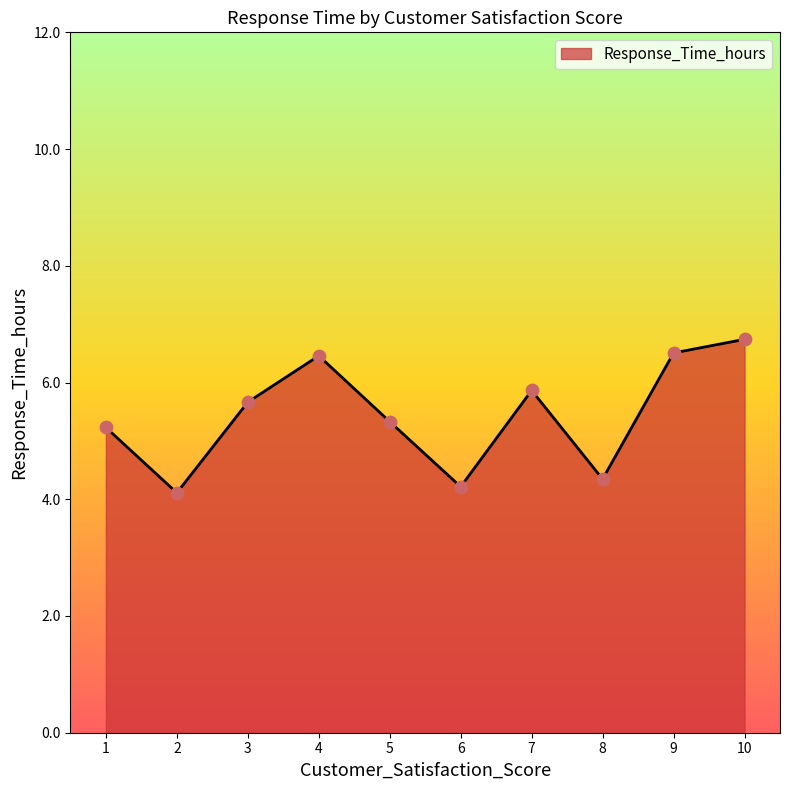

Approximately how many times larger is the value at 7 compared to 6?

1.4